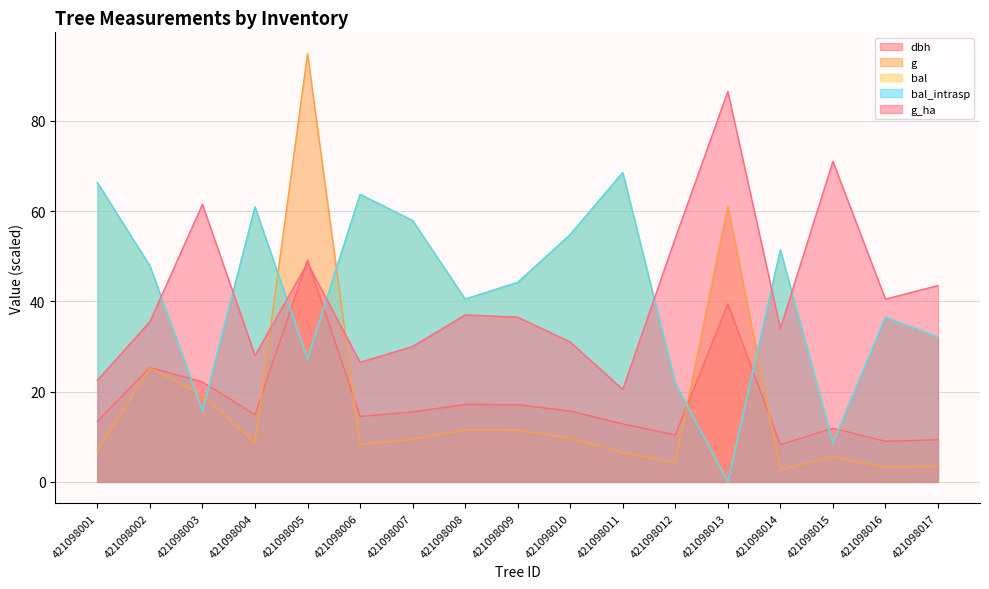

How many intersections are there between bal and g_ha?

7